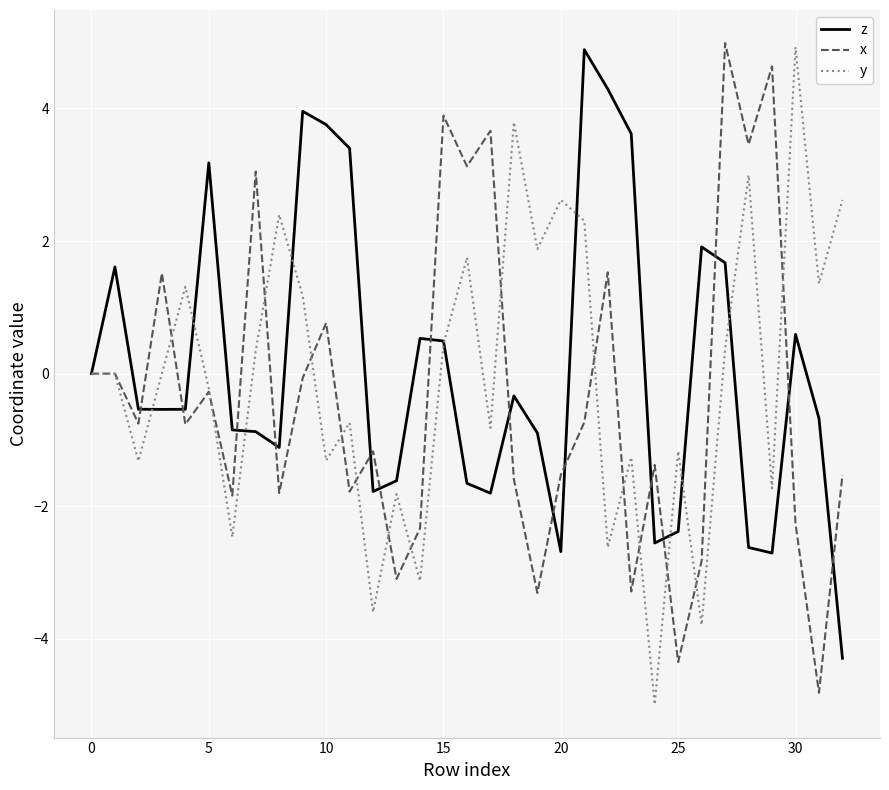

What is the minimum value shown in the chart?

-5.0